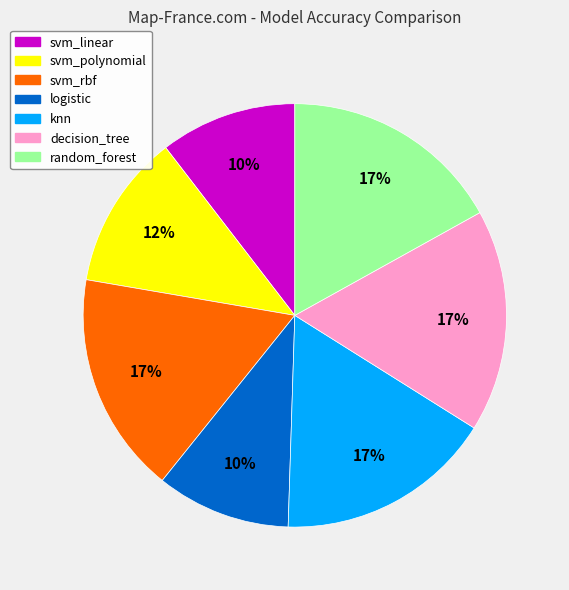

Is there a majority slice in this chart?

No